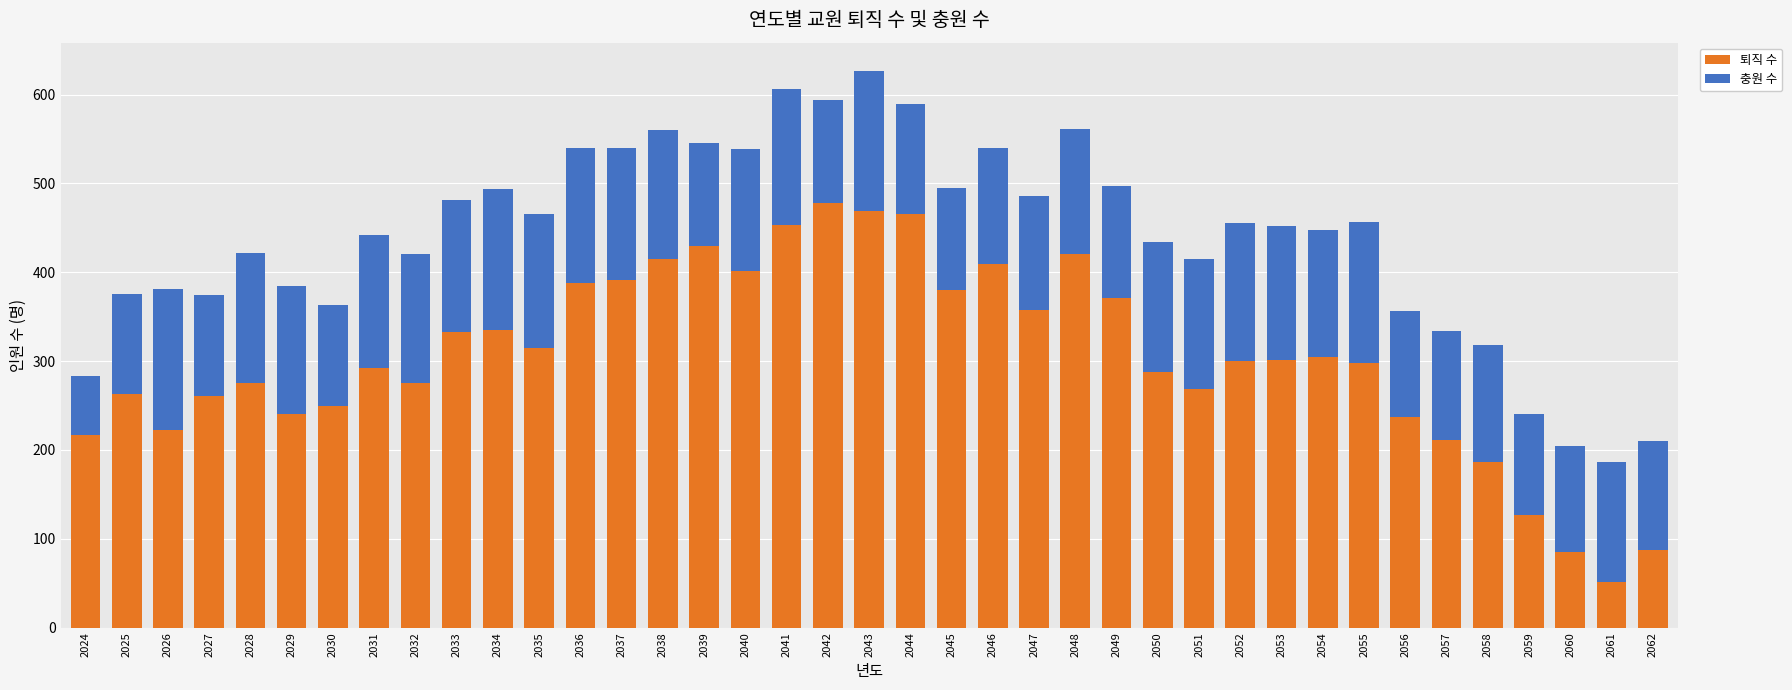

What is the lowest value of the 퇴직 수 series?

51